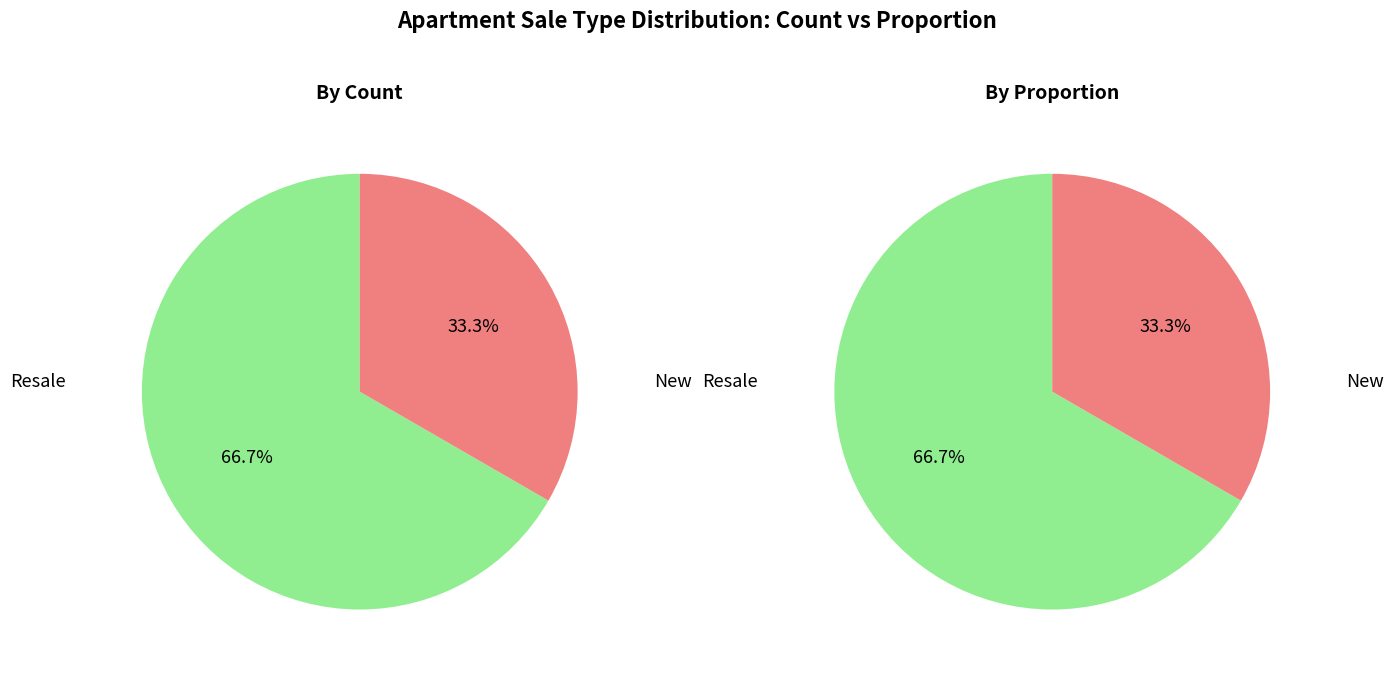

Is it true that New is 33% of the pie?

True